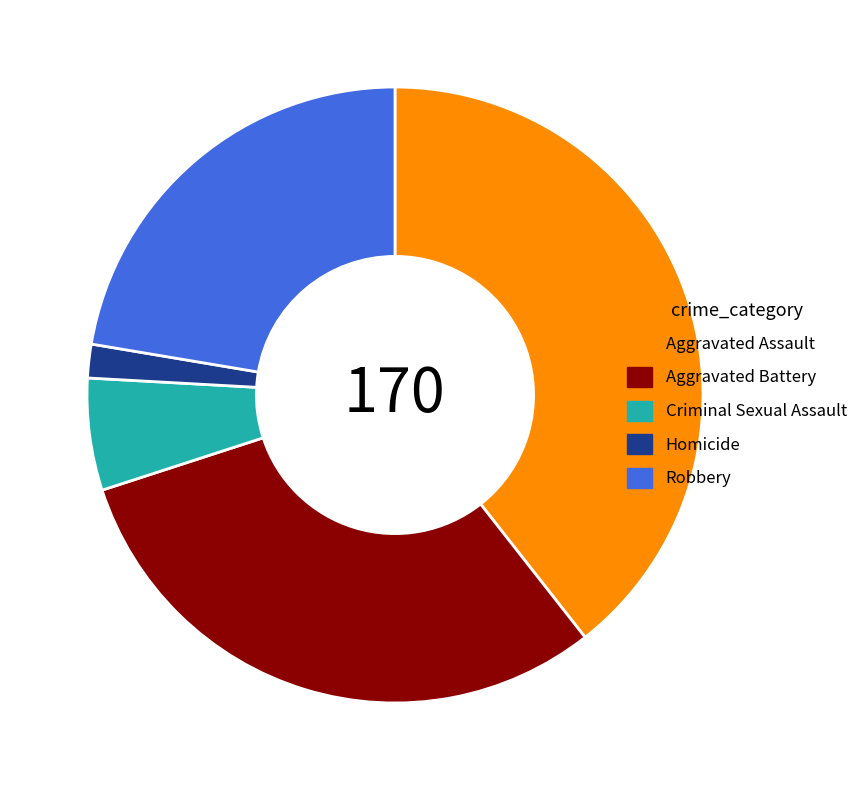

The Criminal Sexual Assault slice represents 6% of the pie. True or false?

True